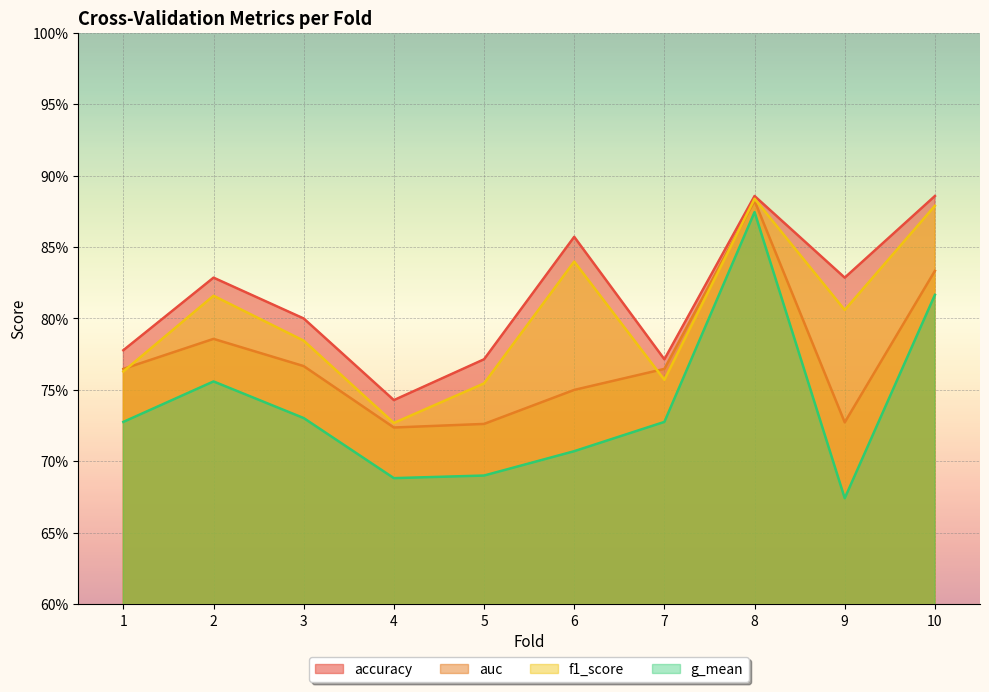

Between 9 and 7, which is larger?

9